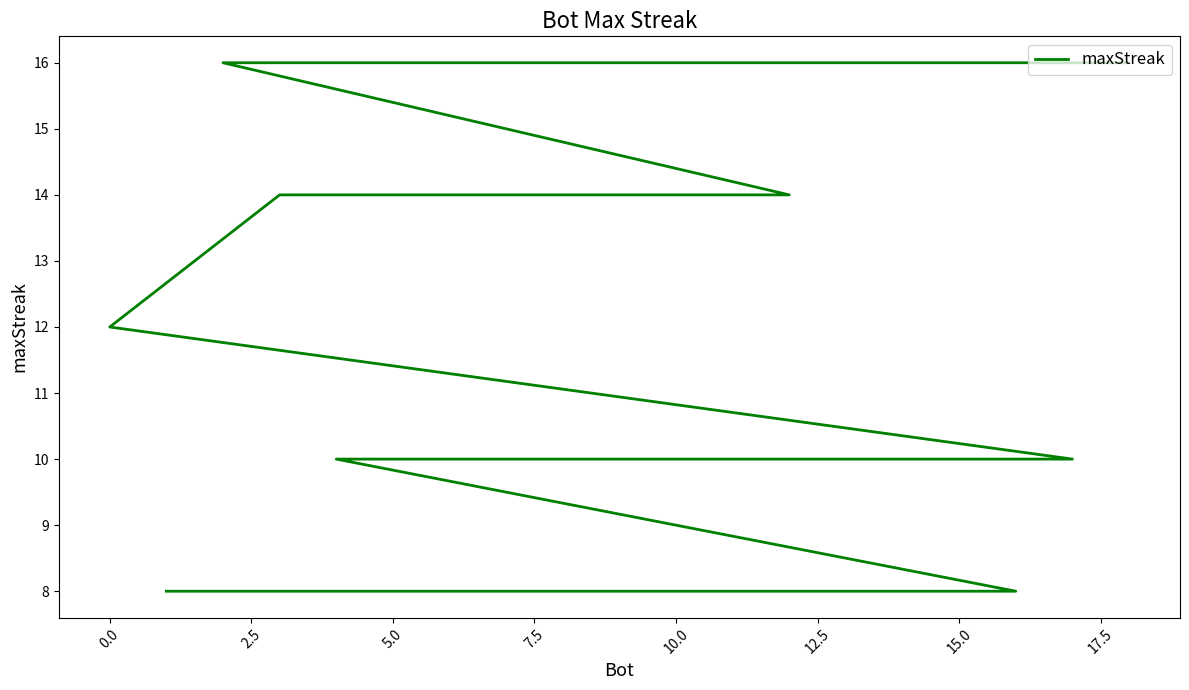

True or false: the data shows 11 at 17.

False